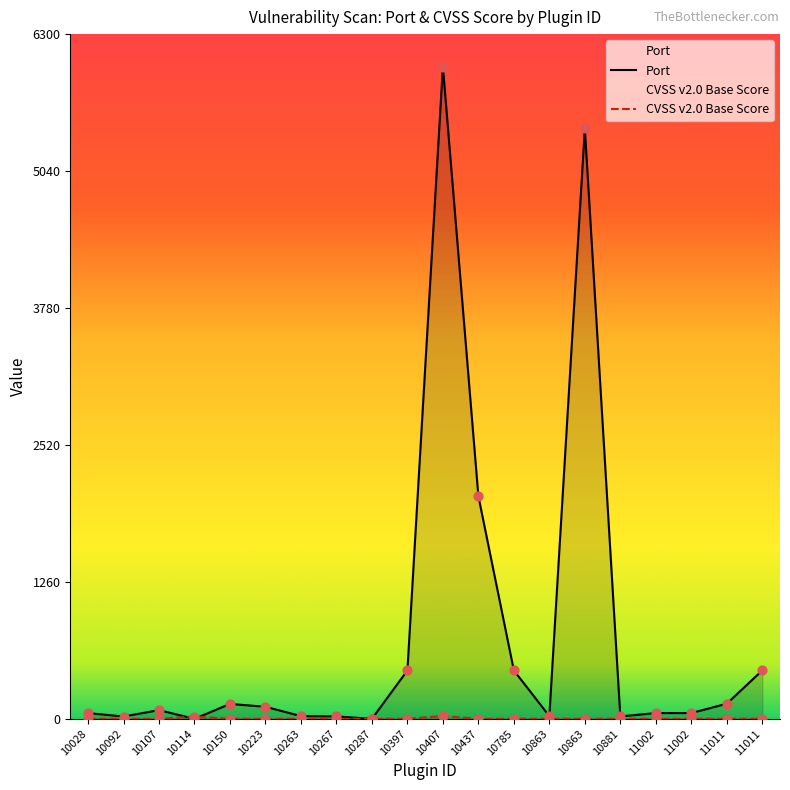

What are all the series names shown in the legend?

Port, CVSS v2.0 Base Score